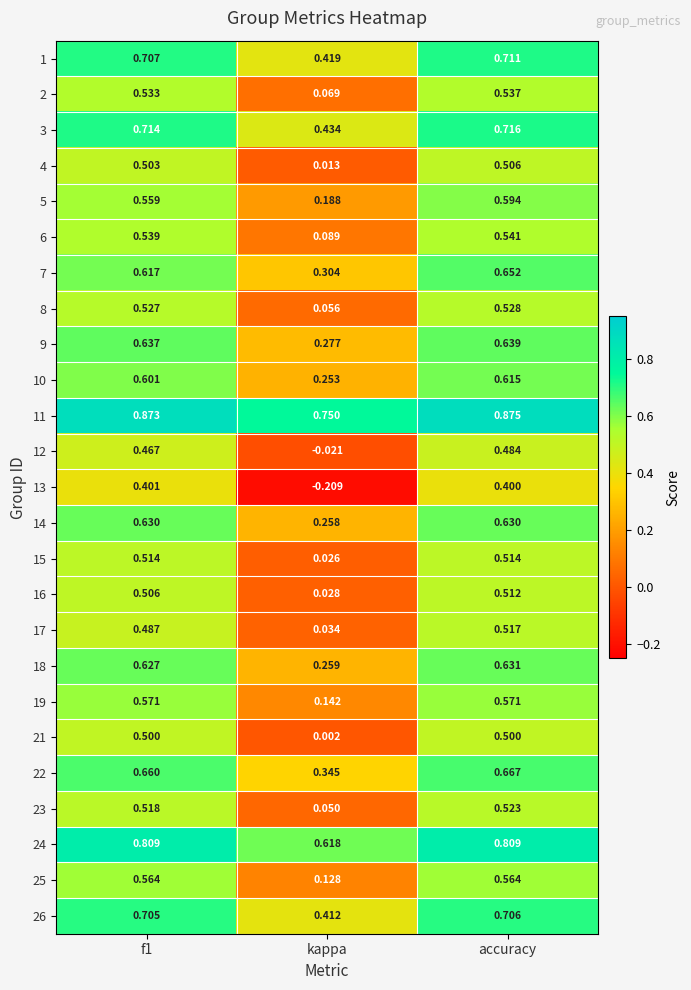

Where is 22 nearest to the value 0?

kappa